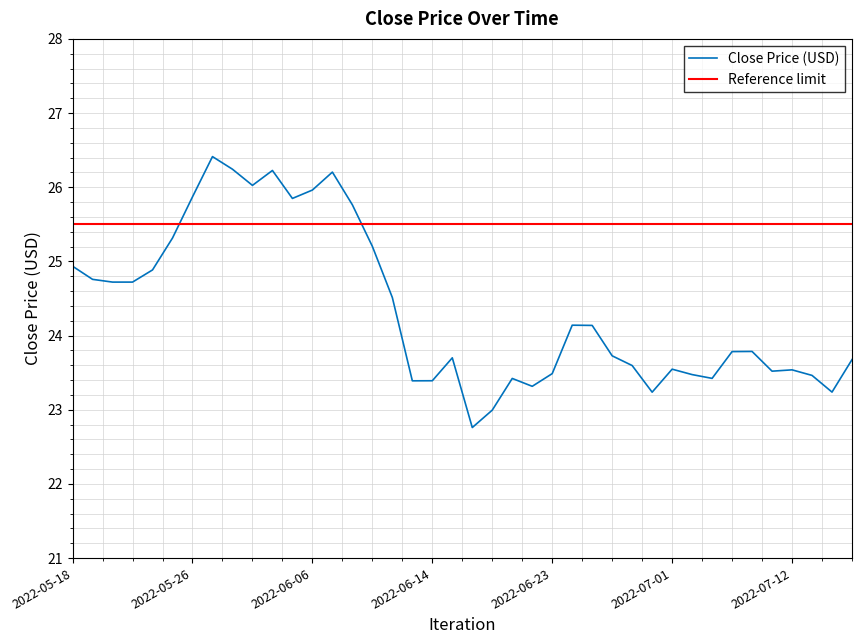

Which series has the largest total across all categories?

Reference limit